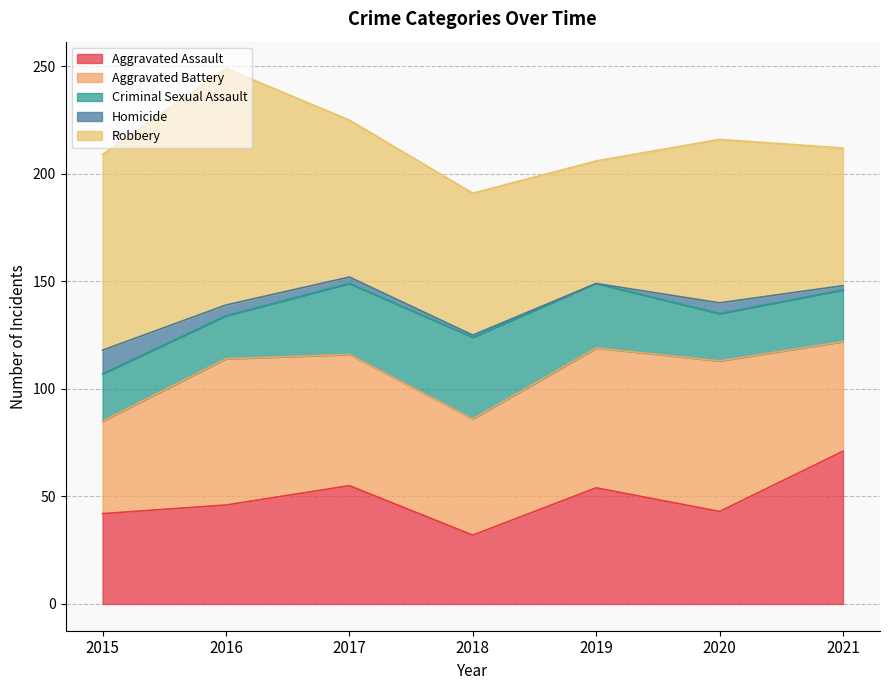

What is the difference between the maximum and minimum values in the Robbery series?

53